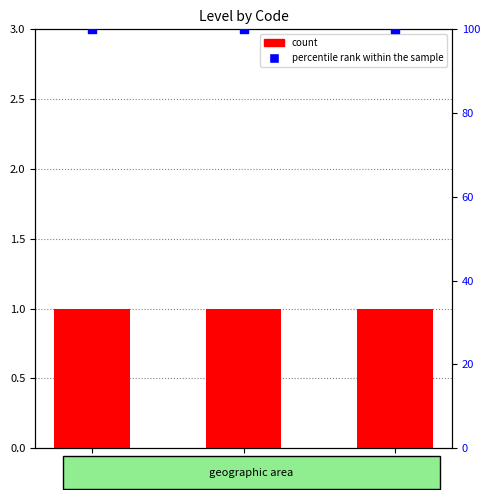

Is the value of percentile rank within the sample at EEE greater than the value of count at AU?

Yes